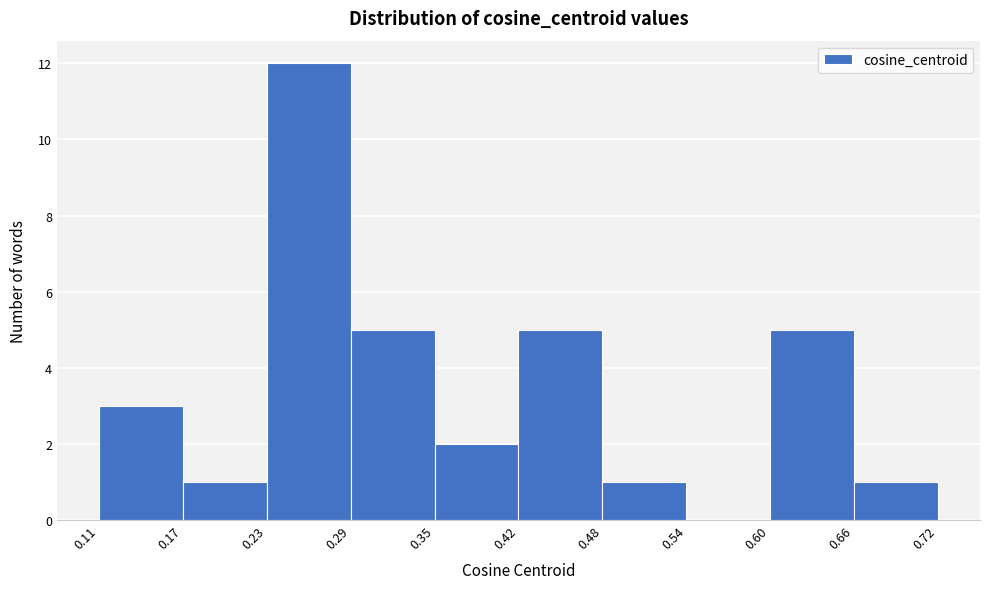

Reading left to right, transcribe this chart: for each bar, give the range it covers on the x-axis and its height. The values are not printed on the chart, so give them approximately, as read against the axis.

0.11 to 0.17: 3
0.17 to 0.23: 1
0.23 to 0.29: 12
0.29 to 0.35: 5
0.35 to 0.42: 2
0.42 to 0.48: 5
0.48 to 0.54: 1
0.54 to 0.60: 0
0.60 to 0.66: 5
0.66 to 0.72: 1